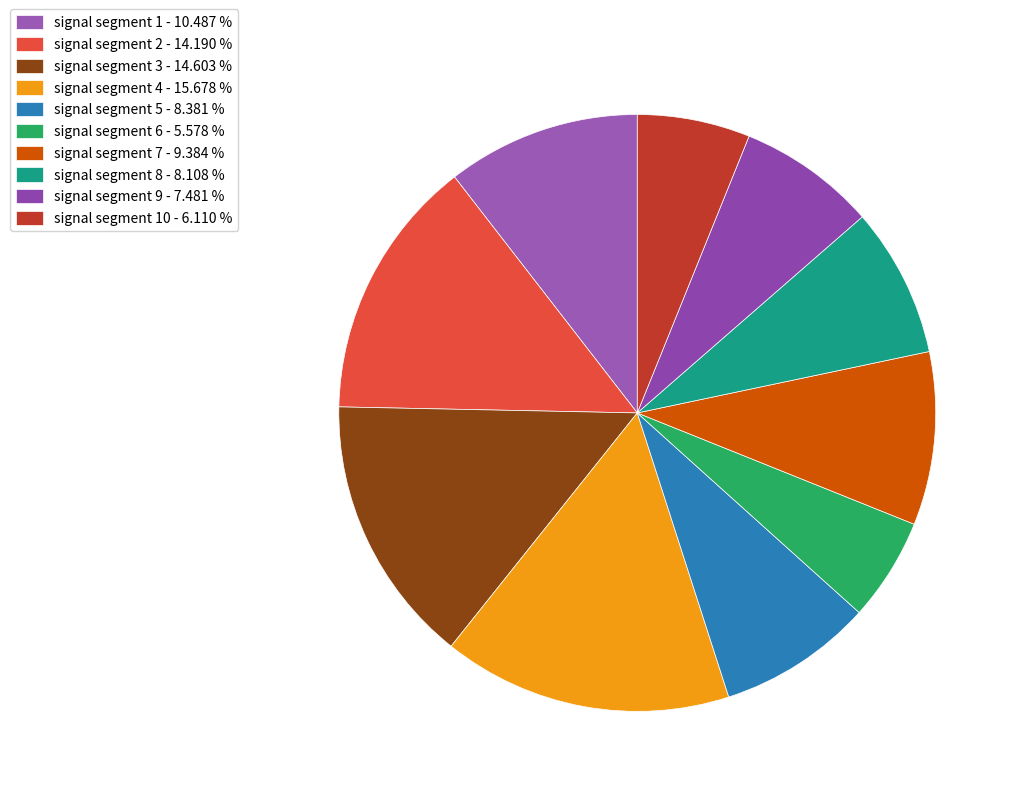

Which slice is the smallest?

signal segment 6 - 5.578 %